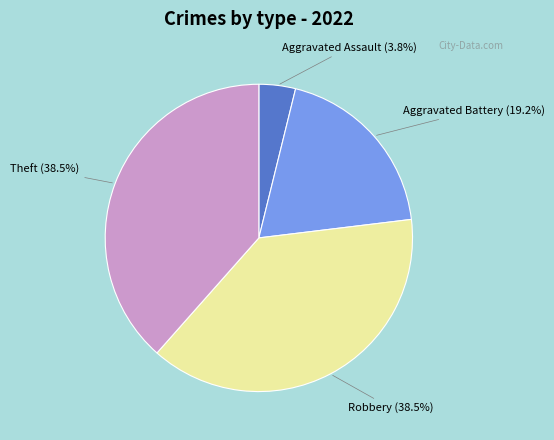

Between Aggravated Battery and Theft, which is larger?

Theft